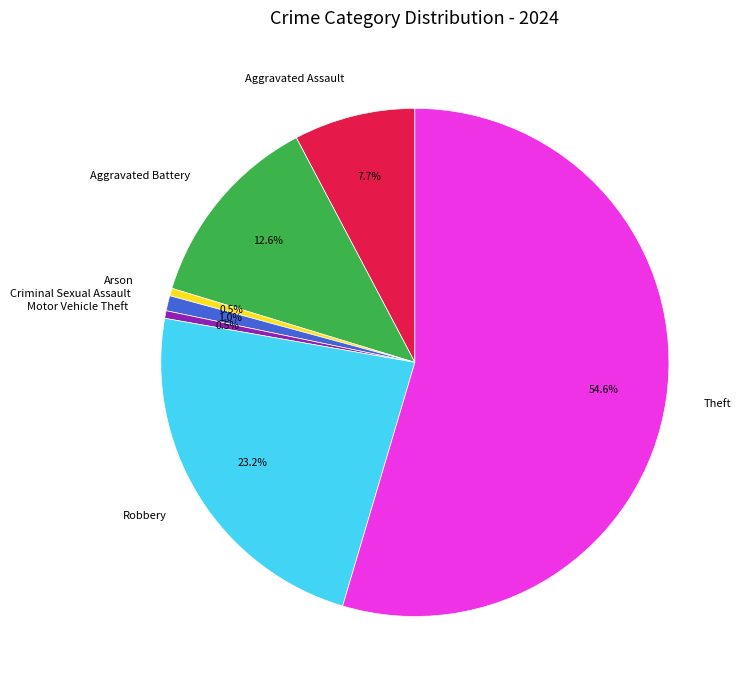

Between Motor Vehicle Theft and Robbery, which is larger?

Robbery